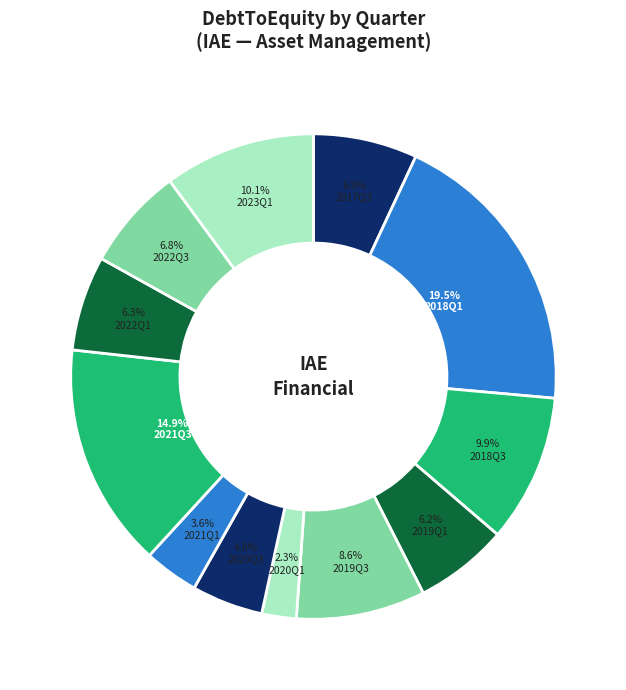

How much of the chart is everything except 2020Q1?

97.7%